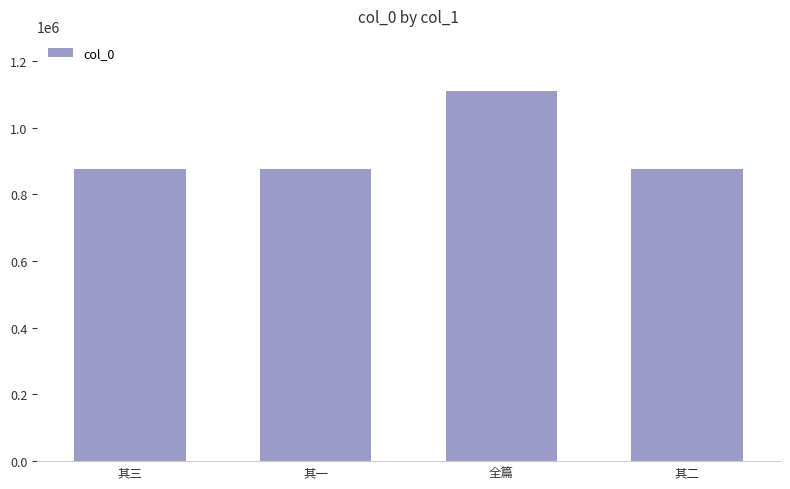

Which category has the highest value across all series?

全篇